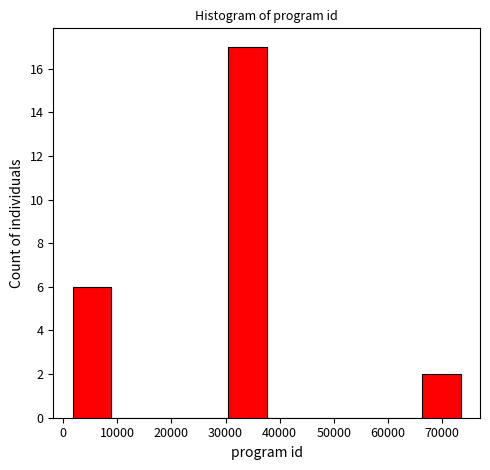

Reading left to right, transcribe this chart: for each bar, give the range it covers on the x-axis and its height. Neither the bar edges nor the heights are printed on the chart, so give them approximately, as read against the axes.

2000 to 9000: 6
9000 to 16000: 0
16000 to 23000: 0
23000 to 30000: 0
30000 to 38000: 17
38000 to 45000: 0
45000 to 52000: 0
52000 to 59000: 0
59000 to 66000: 0
66000 to 73000: 2